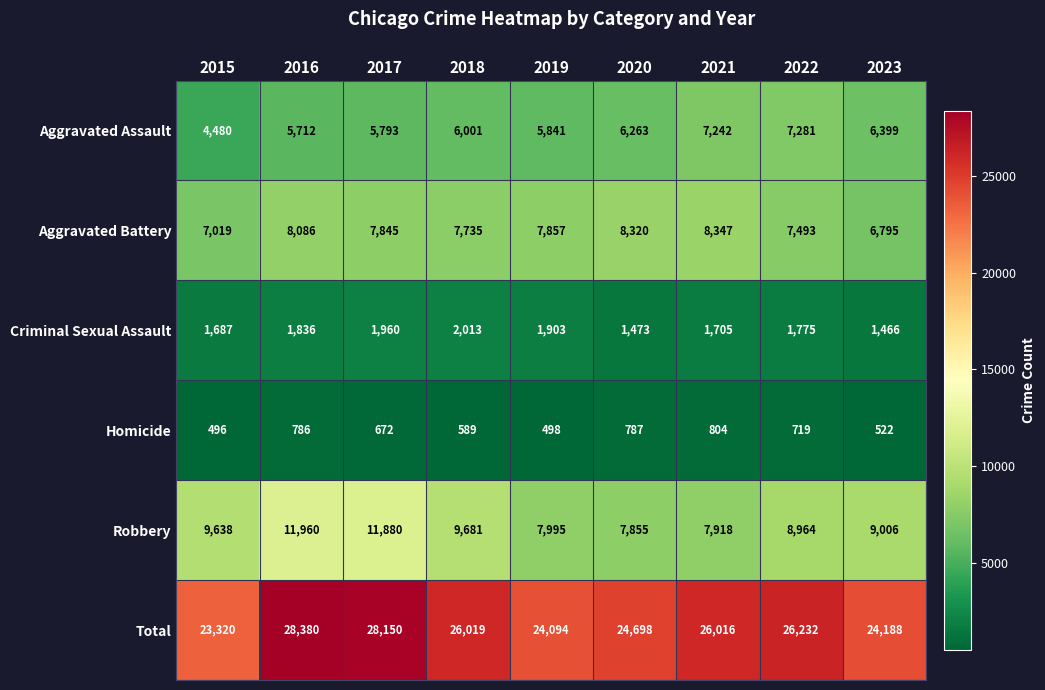

At which label does Aggravated Assault first exceed 6001?

2020